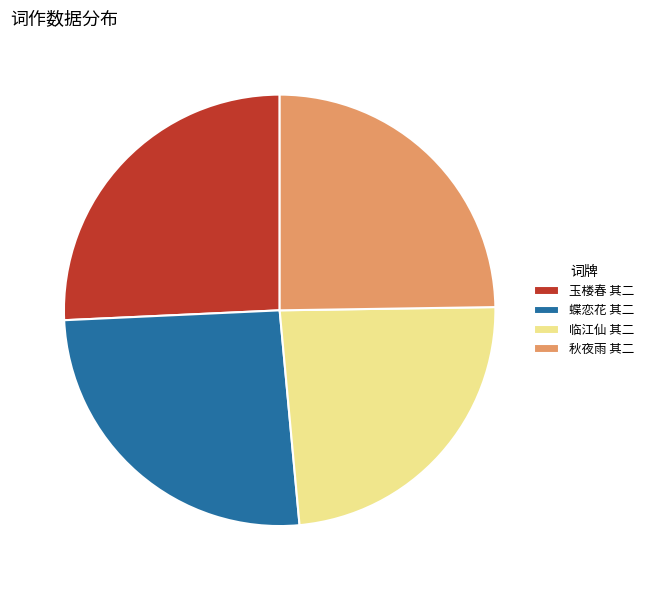

Is 秋夜雨 其二 the majority of the pie?

No